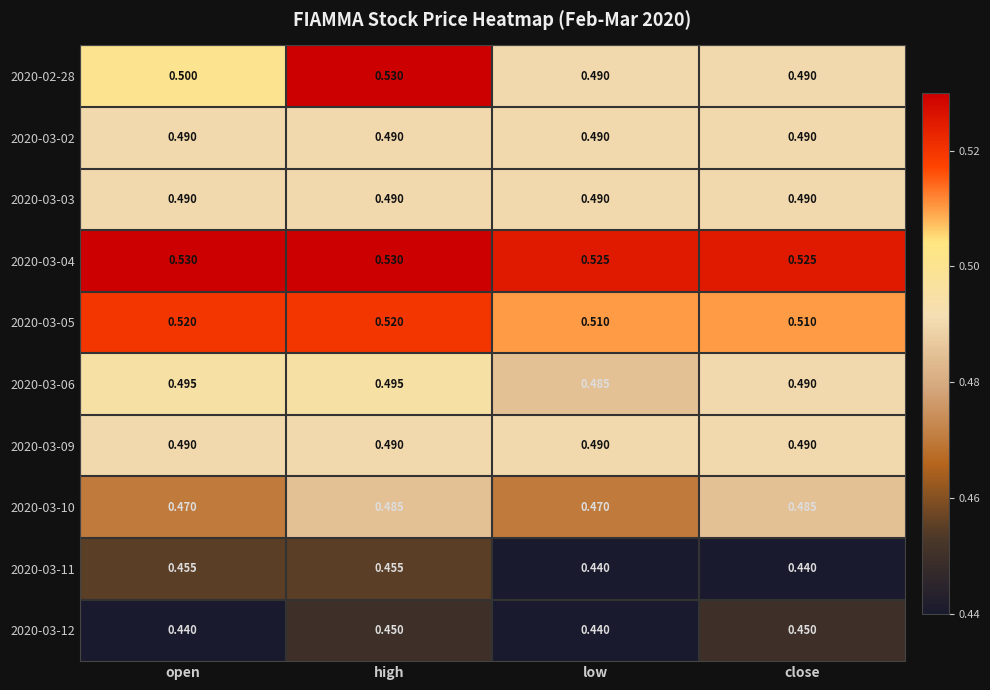

At which label does 2020-02-28 reach its peak?

high